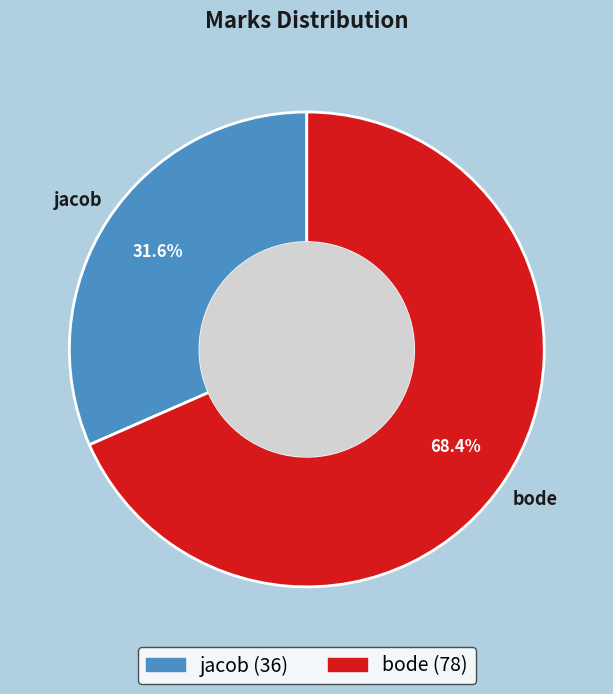

Which category accounts for the majority?

bode